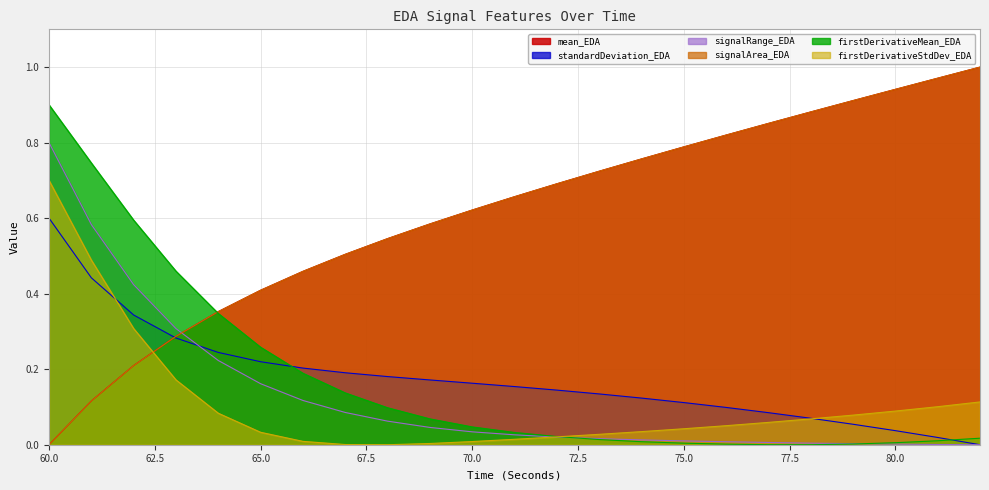

How many interior local valleys does the firstDerivativeStdDev_EDA series have?

1